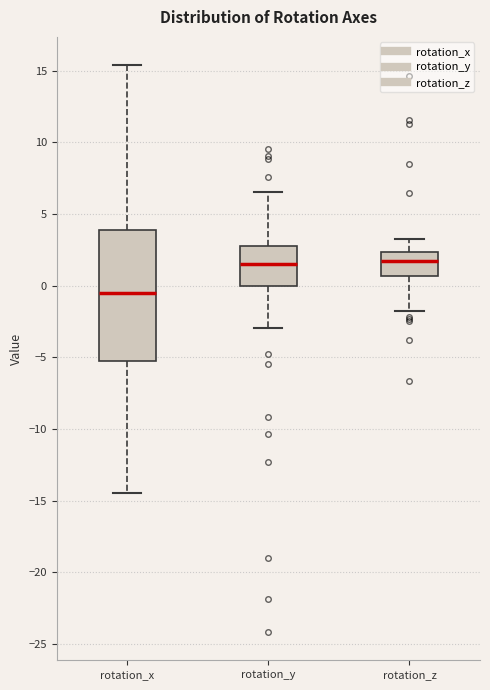

Reading left to right, read every box against the y-axis: the position of its median line, the range the box covers, and the ends of its whiskers. The values are not printed on the chart, so give them approximately, as read against the axis.

rotation_x: median -0.5, box -5.0 to 4.0, whiskers -14.5 to 15.5
rotation_y: median 1.5, box 0.0 to 3.0, whiskers -3.0 to 6.5
rotation_z: median 1.5, box 0.5 to 2.5, whiskers -2.0 to 3.5